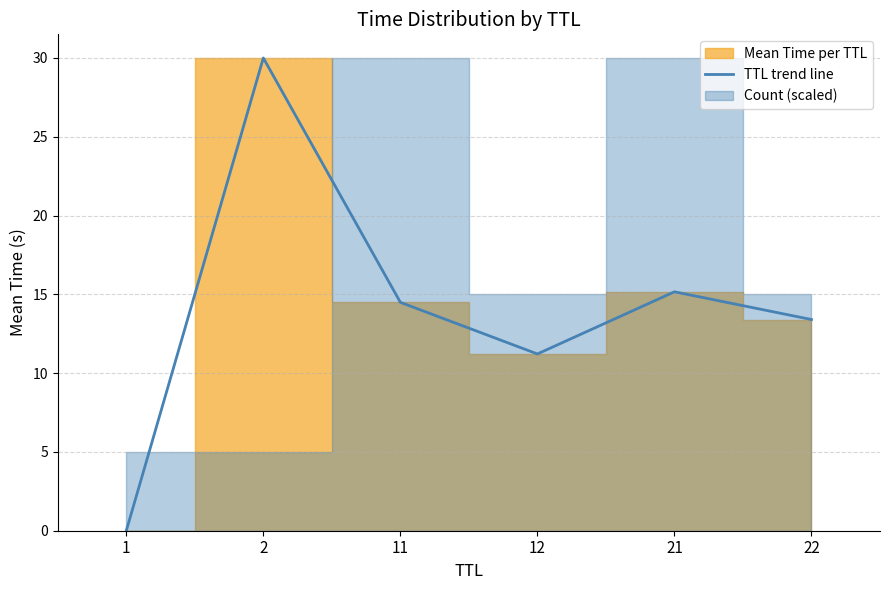

Reading right to left, what are all the values shown in this chart?

22=13.4	21=15.2	12=11.2	11=14.5	2=30.0	1=0.0